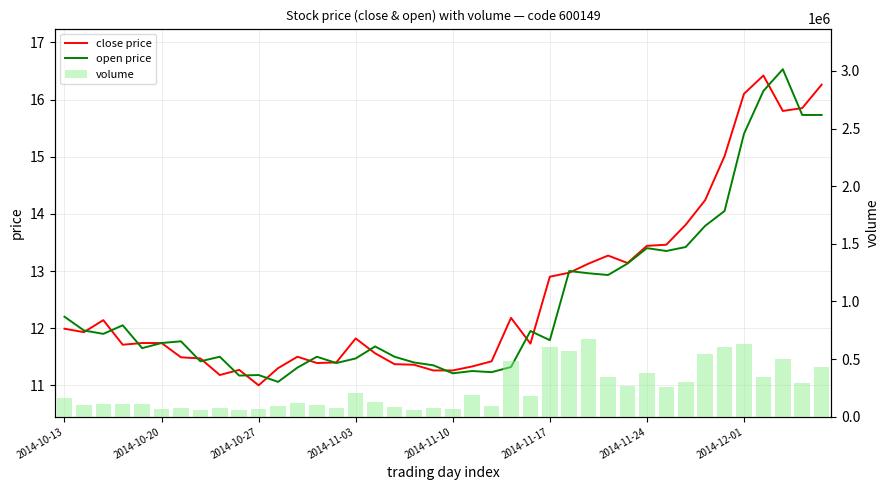

What is the maximum value for close price?

16.4